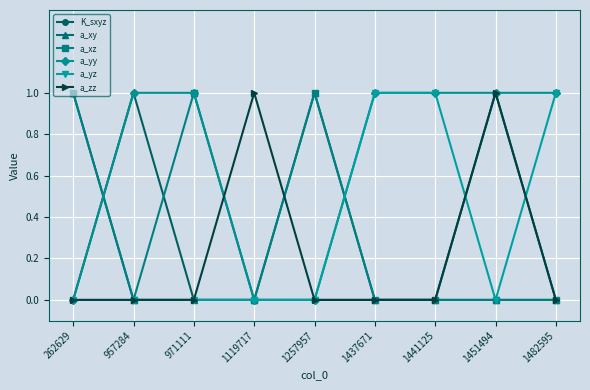

Reading left to right, list all the values displayed in this chart.

K_sxyz: 262629=0	957284=1	971111=0	1119717=0	1257957=0	1437671=0	1441125=0	1451494=1	1482595=0
a_xy: 262629=1	957284=0	971111=0	1119717=0	1257957=1	1437671=0	1441125=0	1451494=0	1482595=0
a_xz: 262629=1	957284=0	971111=1	1119717=0	1257957=1	1437671=0	1441125=0	1451494=0	1482595=0
a_yy: 262629=0	957284=1	971111=1	1119717=0	1257957=0	1437671=1	1441125=1	1451494=1	1482595=1
a_yz: 262629=0	957284=0	971111=0	1119717=0	1257957=0	1437671=1	1441125=1	1451494=0	1482595=1
a_zz: 262629=0	957284=0	971111=0	1119717=1	1257957=0	1437671=0	1441125=0	1451494=1	1482595=0